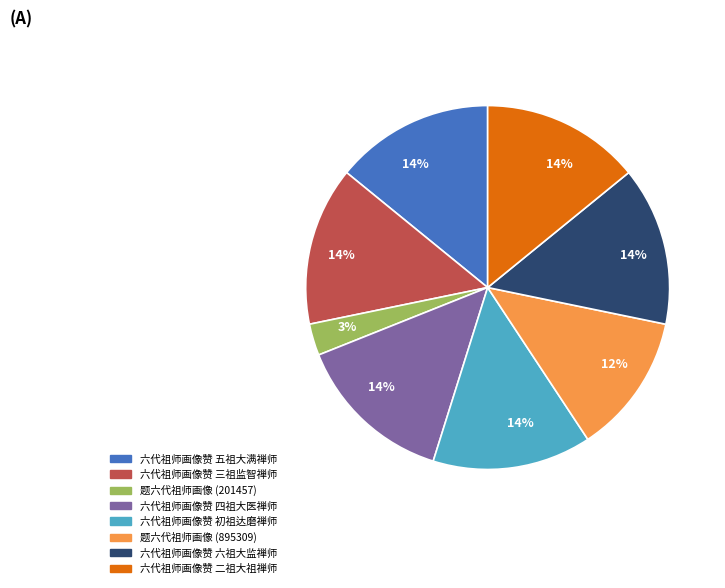

To the nearest percent, what is the average slice percentage?

12%